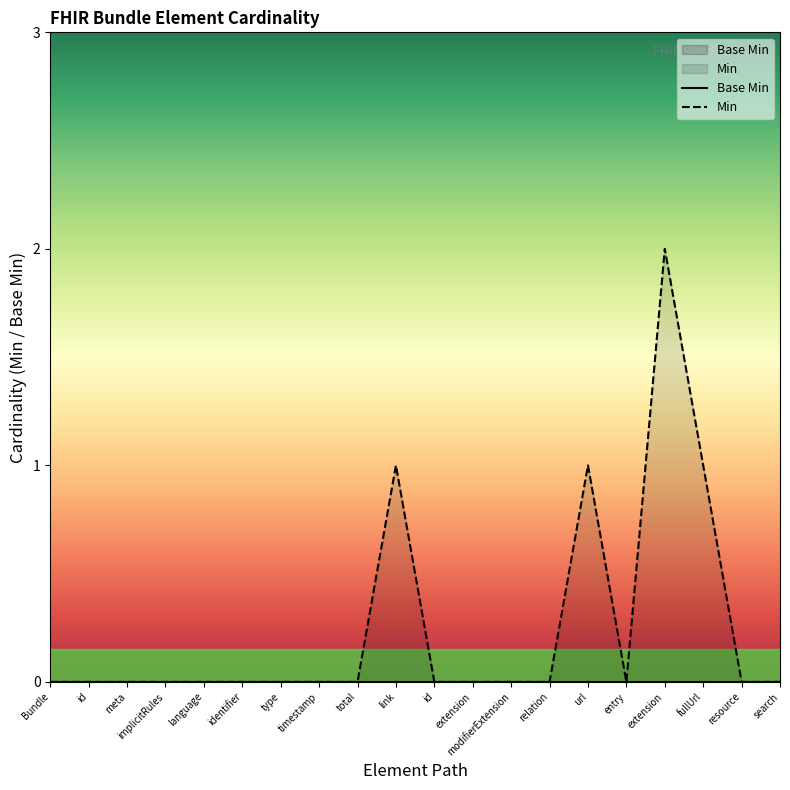

Which has a higher value, relation or language?

relation